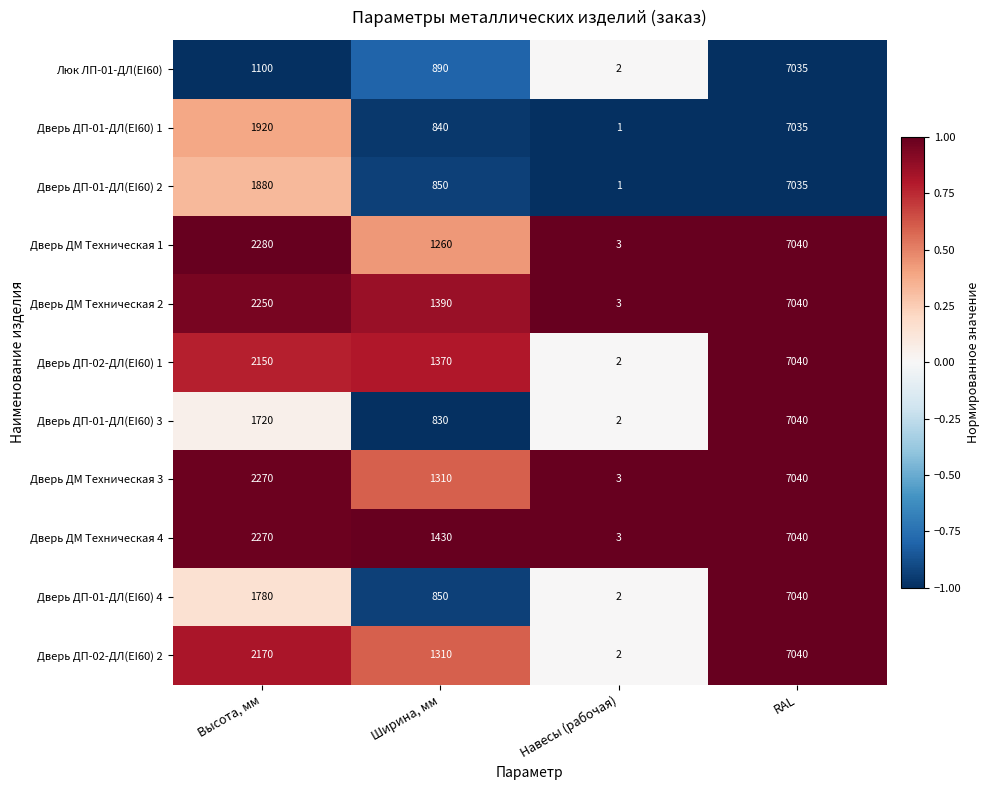

The value of Дверь ДП-02-ДЛ(EI60) 1 at Навесы (рабочая) is 3. True or false?

False